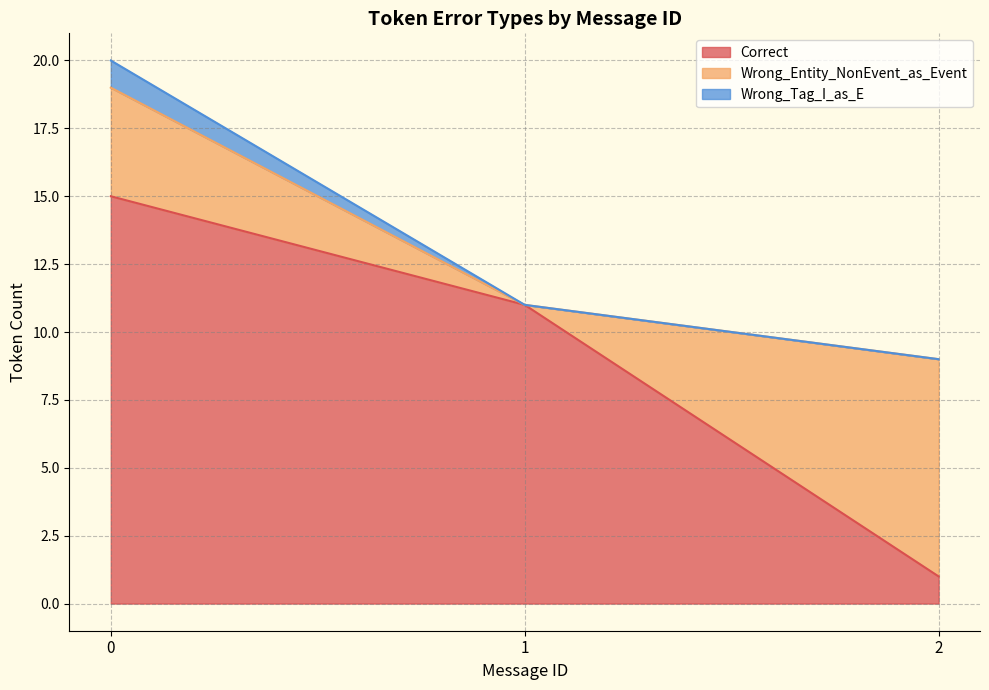

Reading left to right, what are the values for Correct?

0=15	1=11	2=1